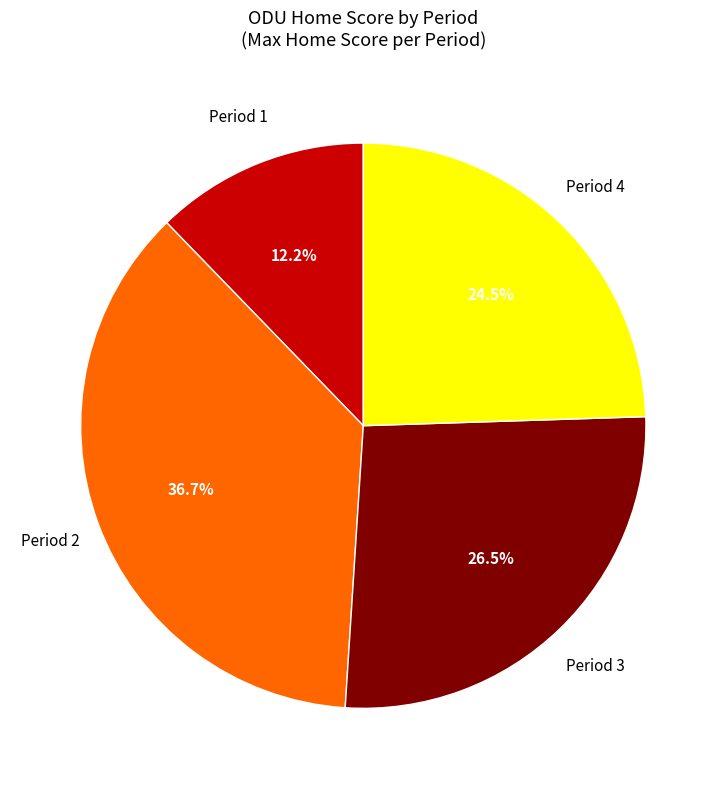

Count the number of slices in the pie.

4